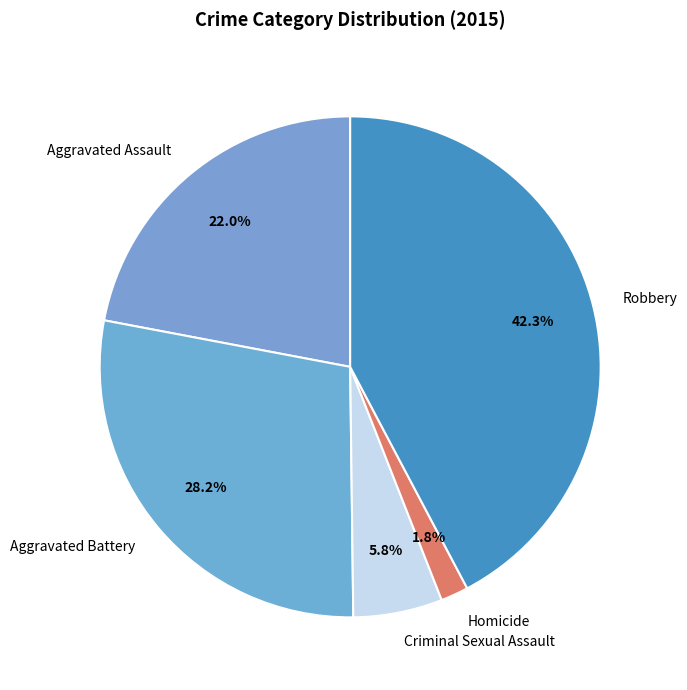

Which slice is the smallest?

Homicide